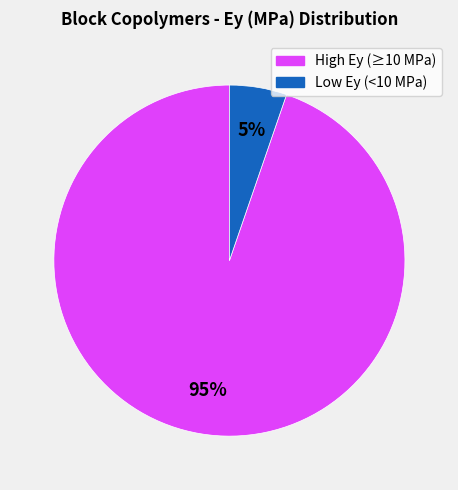

Is there a majority slice in this chart?

Yes